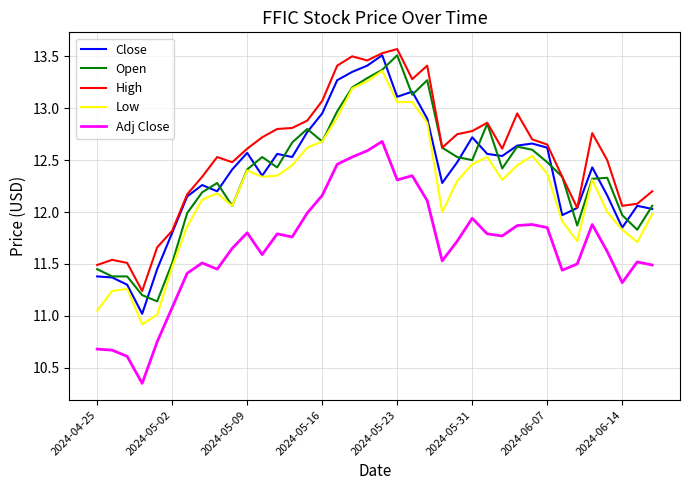

What is the difference between the maximum and minimum values in the Adj Close series?

2.3